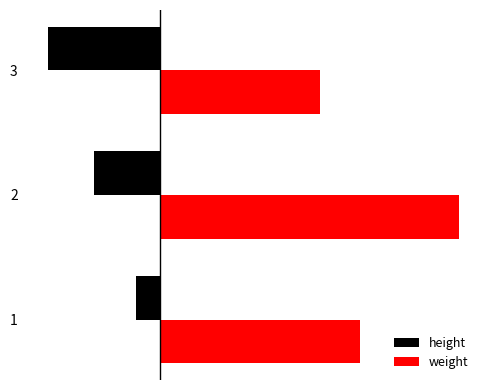

Which has a higher value, 1 or 2?

1